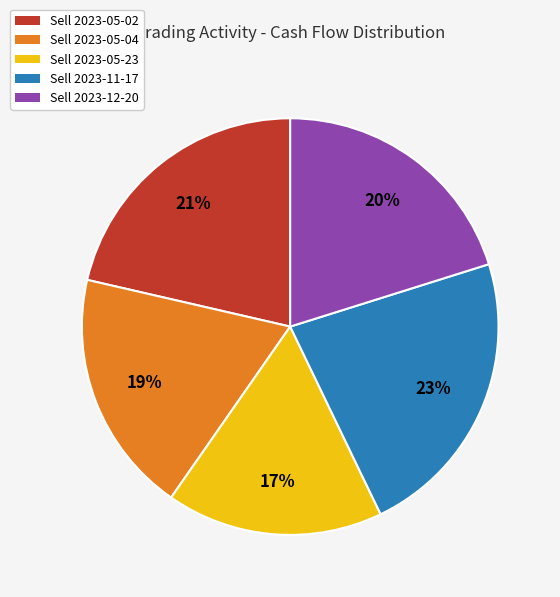

Is there a majority slice in this chart?

No